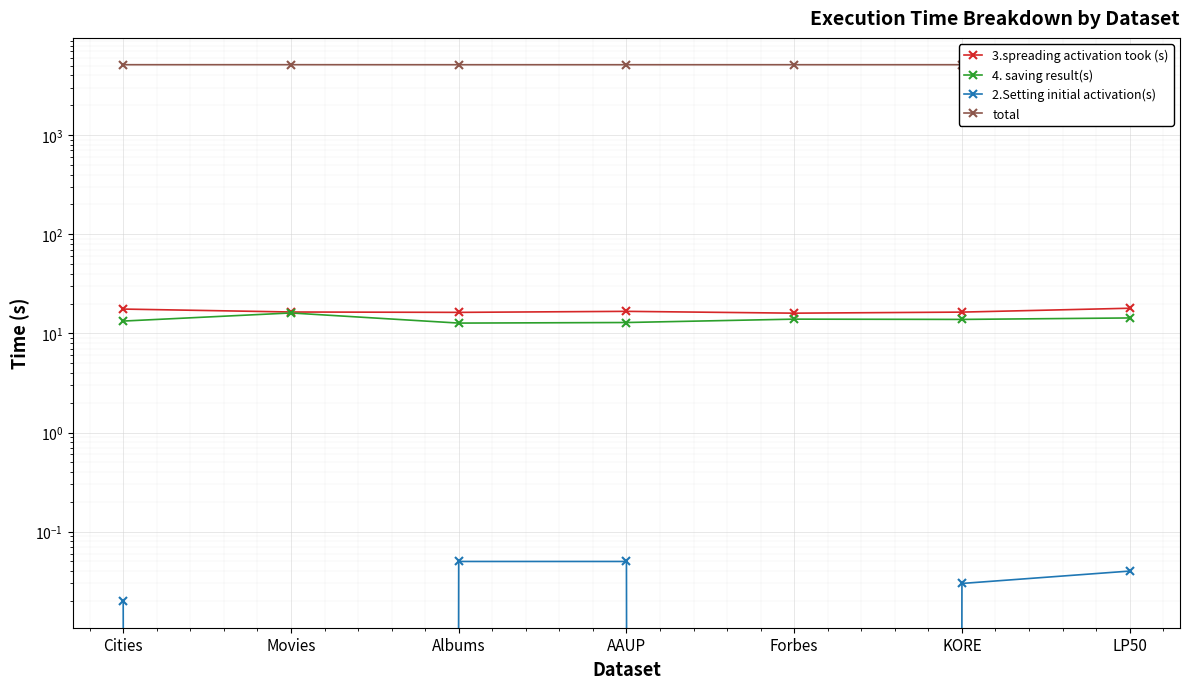

Reading left to right, what are all the values shown in this chart?

3.spreading activation took (s): 17.6	16.4	16.3	16.7	16.0	16.4	17.9
4. saving result(s): 13.3	16.1	12.7	12.9	13.9	13.8	14.3
2.Setting initial activation(s): 0.0	0.0	0.1	0.1	0.0	0.0	0.0
total: 5132.7	5134.3	5130.9	5131.4	5131.7	5132.1	5134.1